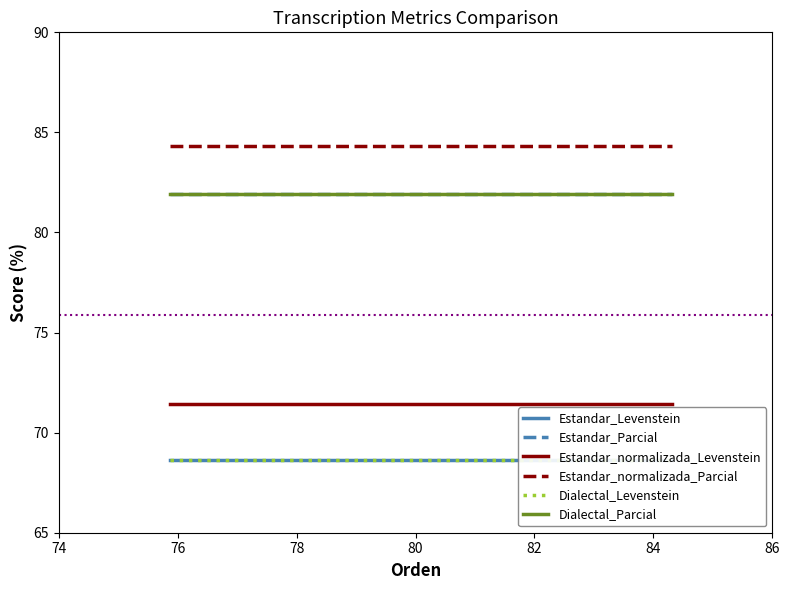

Is the value of Dialectal_Parcial at 74 greater than the value of Estandar_Levenstein at 76?

Yes